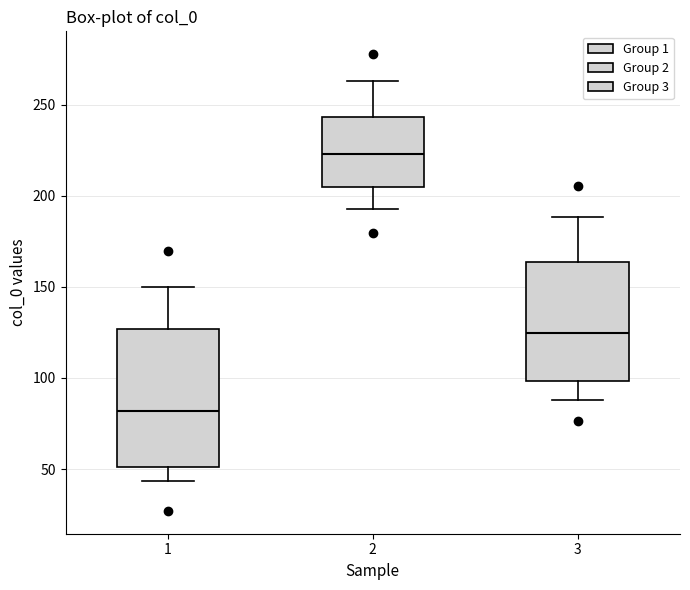

Reading left to right, transcribe this box plot: for each box, give where its median line is, the range the box spans, and where its two whiskers end, as read against the y-axis. The values are not printed on the chart, so give them approximately, as read against the axis.

1: median 80, box 50 to 125, whiskers 45 to 150
2: median 225, box 205 to 245, whiskers 195 to 265
3: median 125, box 100 to 165, whiskers 90 to 190